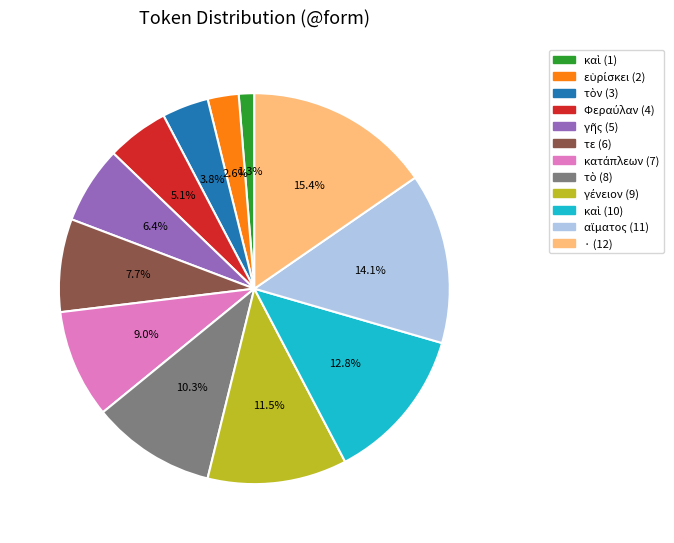

Is there a majority slice in this chart?

No